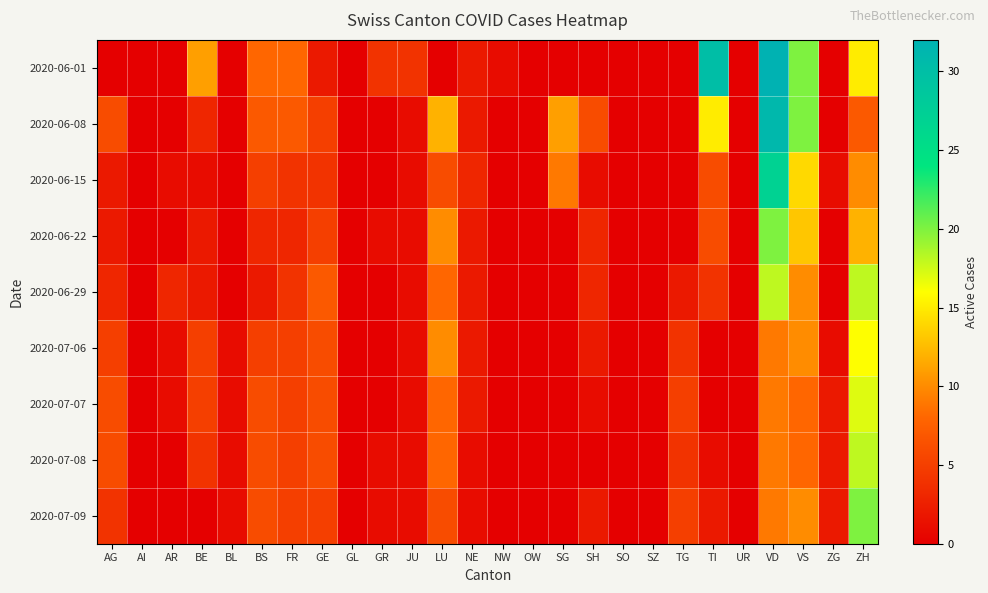

Which series changed the most between AG and ZG?

2020-06-08